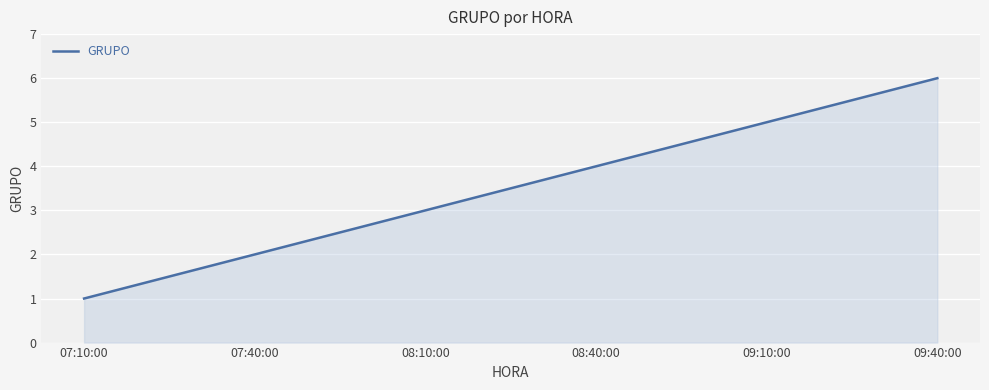

Approximately how many times larger is the value at 08:40:00 compared to 07:40:00?

2.0